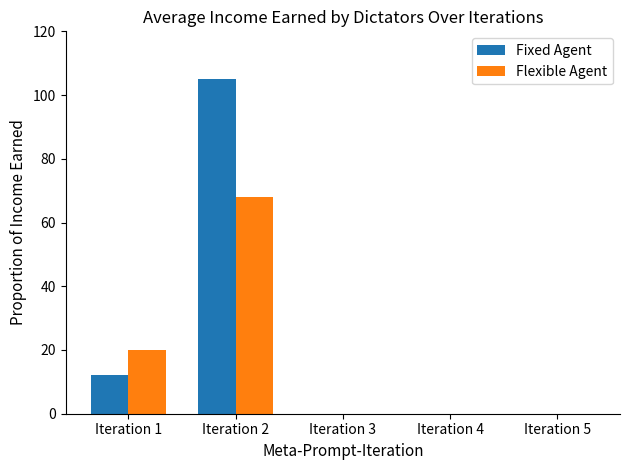

Reading left to right, transcribe all the data shown in this chart.

Fixed Agent: Iteration 1=12	Iteration 2=105	Iteration 3=0	Iteration 4=0	Iteration 5=0
Flexible Agent: Iteration 1=20	Iteration 2=68	Iteration 3=0	Iteration 4=0	Iteration 5=0